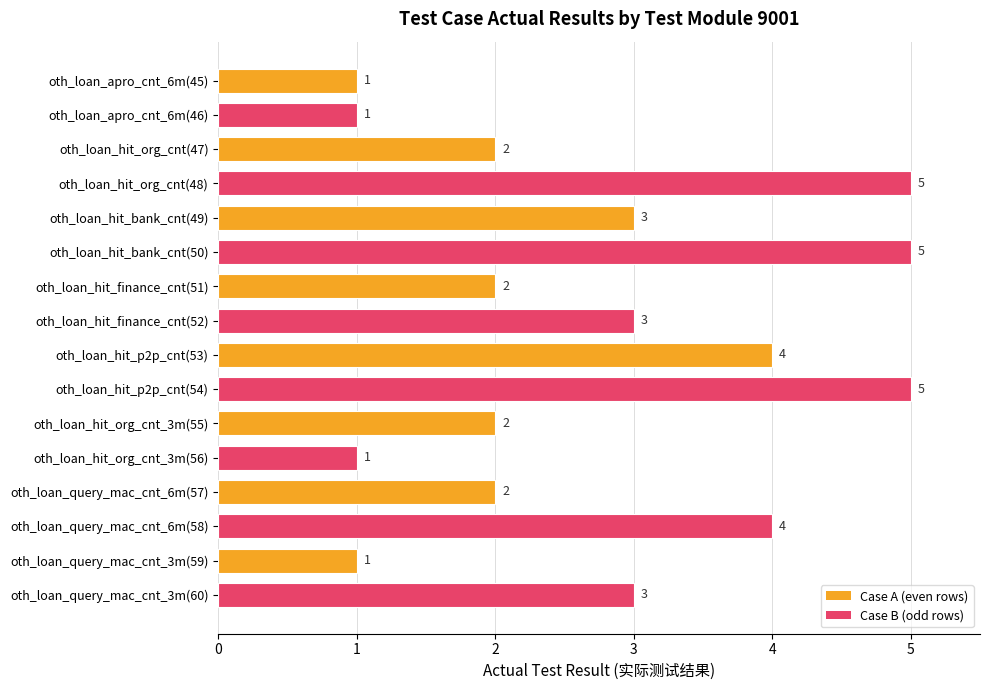

Approximately how many times larger is the value at oth_loan_hit_org_cnt(48) compared to oth_loan_hit_finance_cnt(51)?

2.5